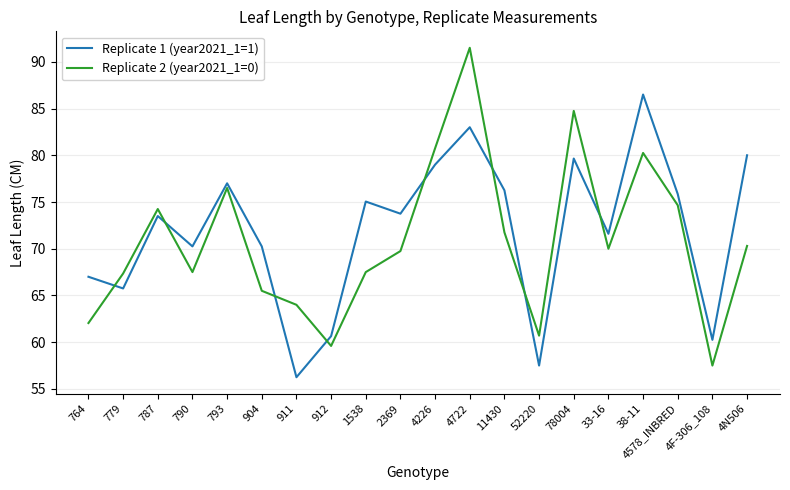

How many intersections are there between Replicate 2 (year2021_1=0) and Replicate 1 (year2021_1=1)?

8